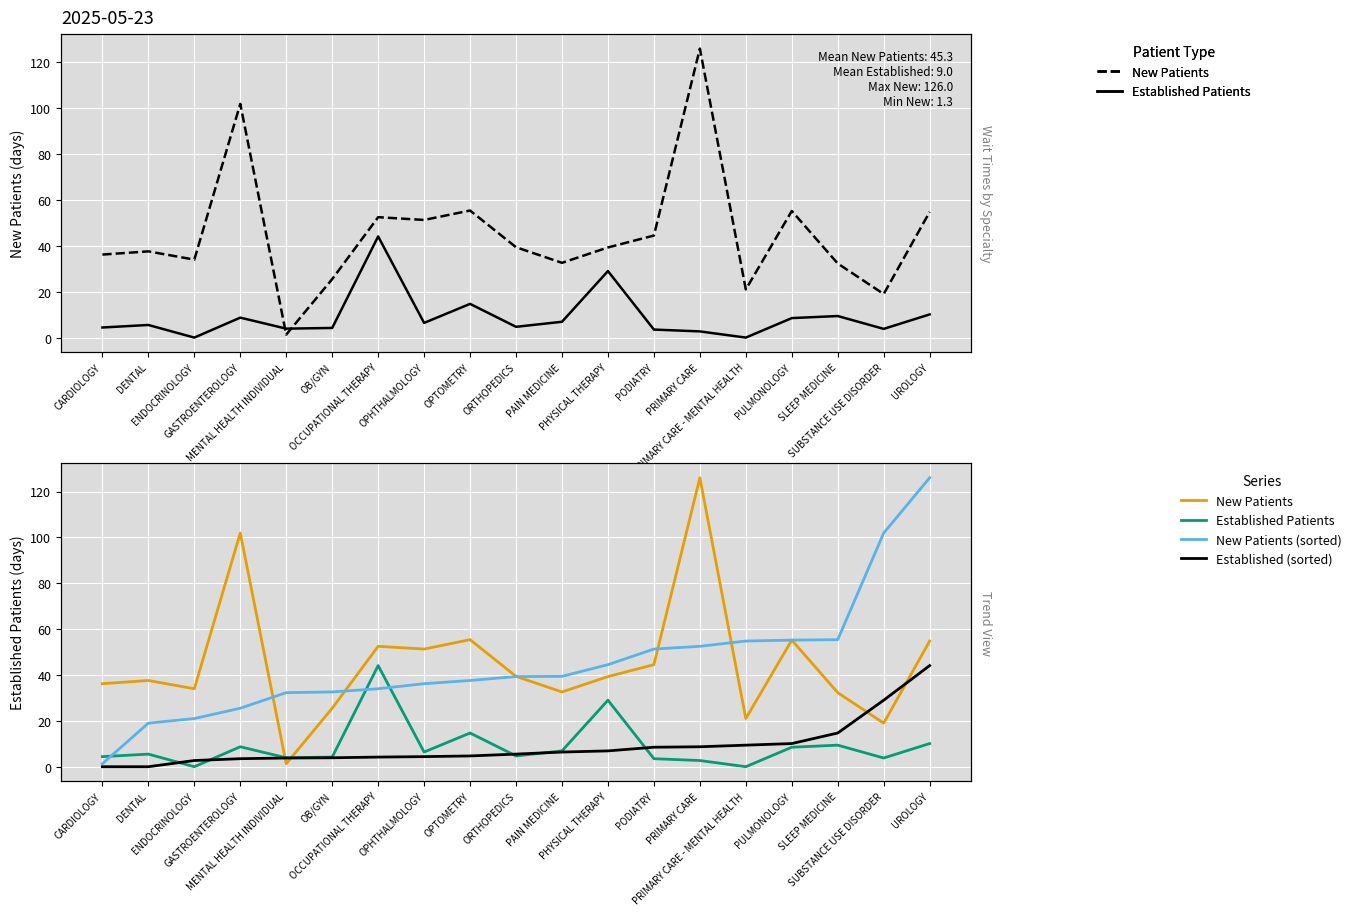

Reading right to left, transcribe all the data shown in this chart.

New Patients: 54.8	19.0	32.3	55.2	21.0	126.0	44.5	39.3	32.6	39.4	55.4	51.3	52.5	25.5	1.3	101.9	34.0	37.6	36.2
Established Patients: 10.1	3.8	9.4	8.5	0.0	2.7	3.5	29.0	6.9	4.7	14.7	6.4	44.1	4.2	3.9	8.7	0.0	5.5	4.4
New Patients (sorted): 126.0	101.9	55.4	55.2	54.8	52.5	51.3	44.5	39.4	39.3	37.6	36.2	34.0	32.6	32.3	25.5	21.0	19.0	1.3
Established (sorted): 44.1	29.0	14.7	10.1	9.4	8.7	8.5	6.9	6.4	5.5	4.7	4.4	4.2	3.9	3.8	3.5	2.7	0.0	0.0